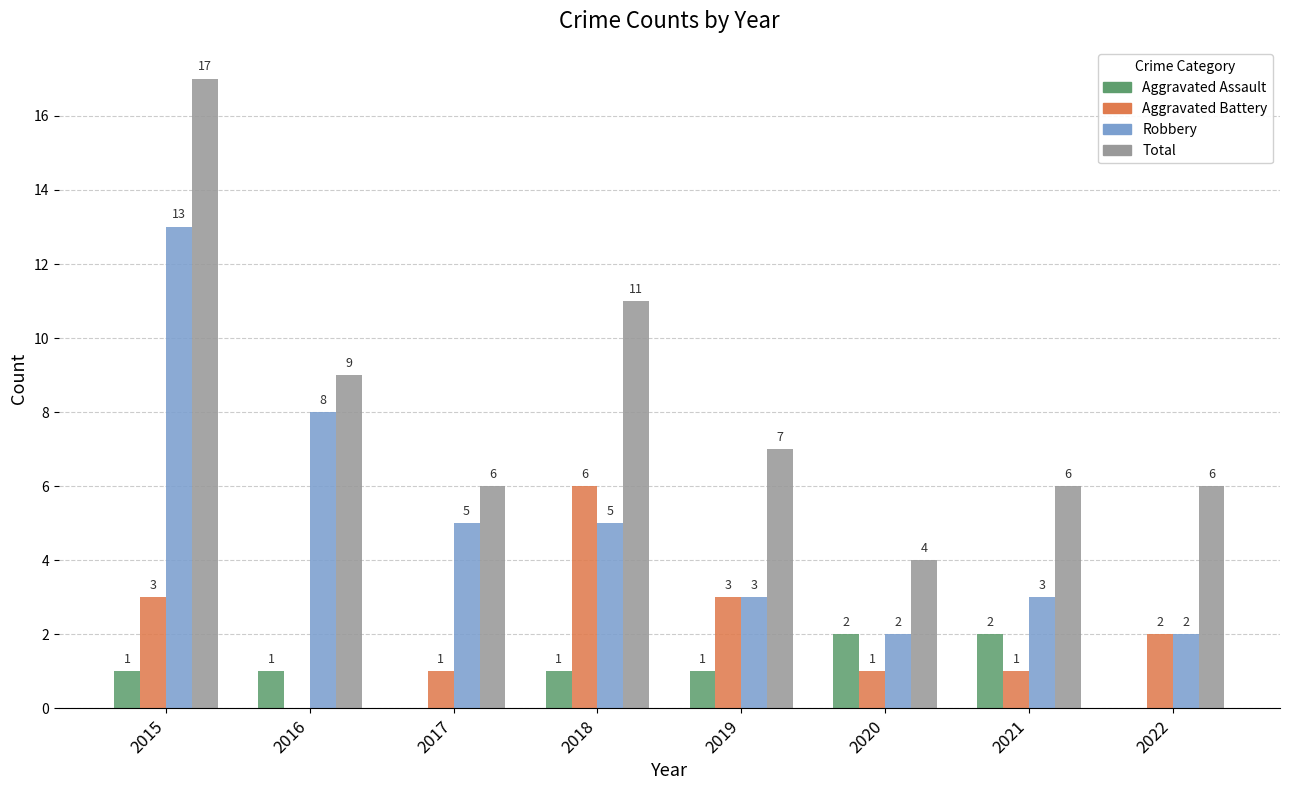

What is the total value across all series at 2018?

23